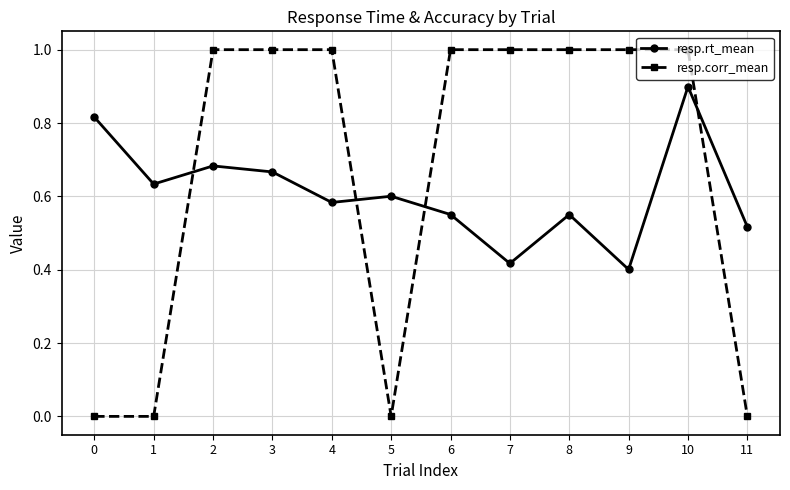

True or false: resp.rt_mean has more than 0 points higher than both neighbors.

True